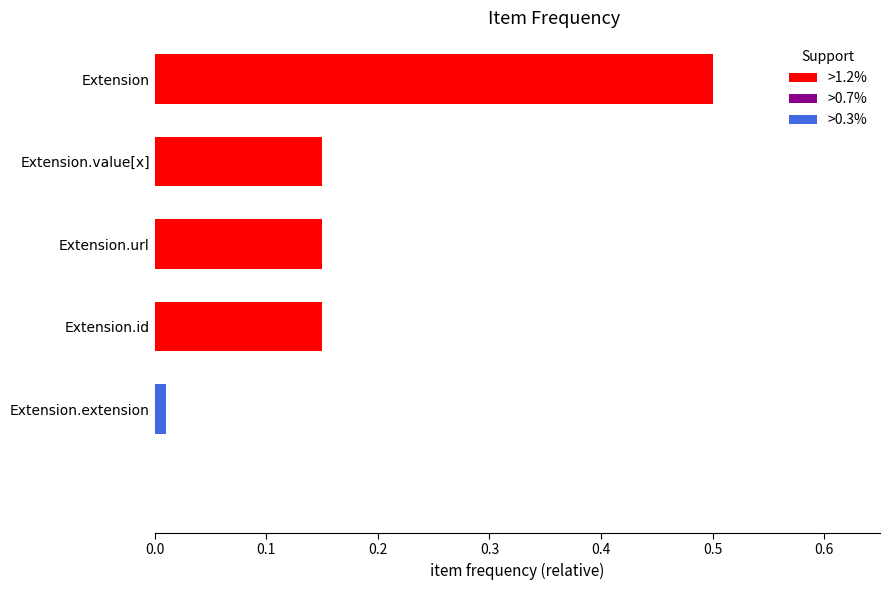

At which category does the chart reach its minimum across all series?

Extension.extension